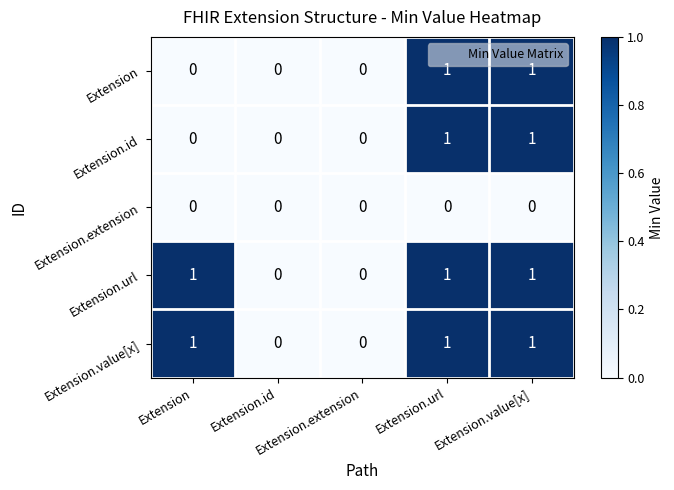

What is the difference between the highest and lowest values at Extension.value[x]?

1